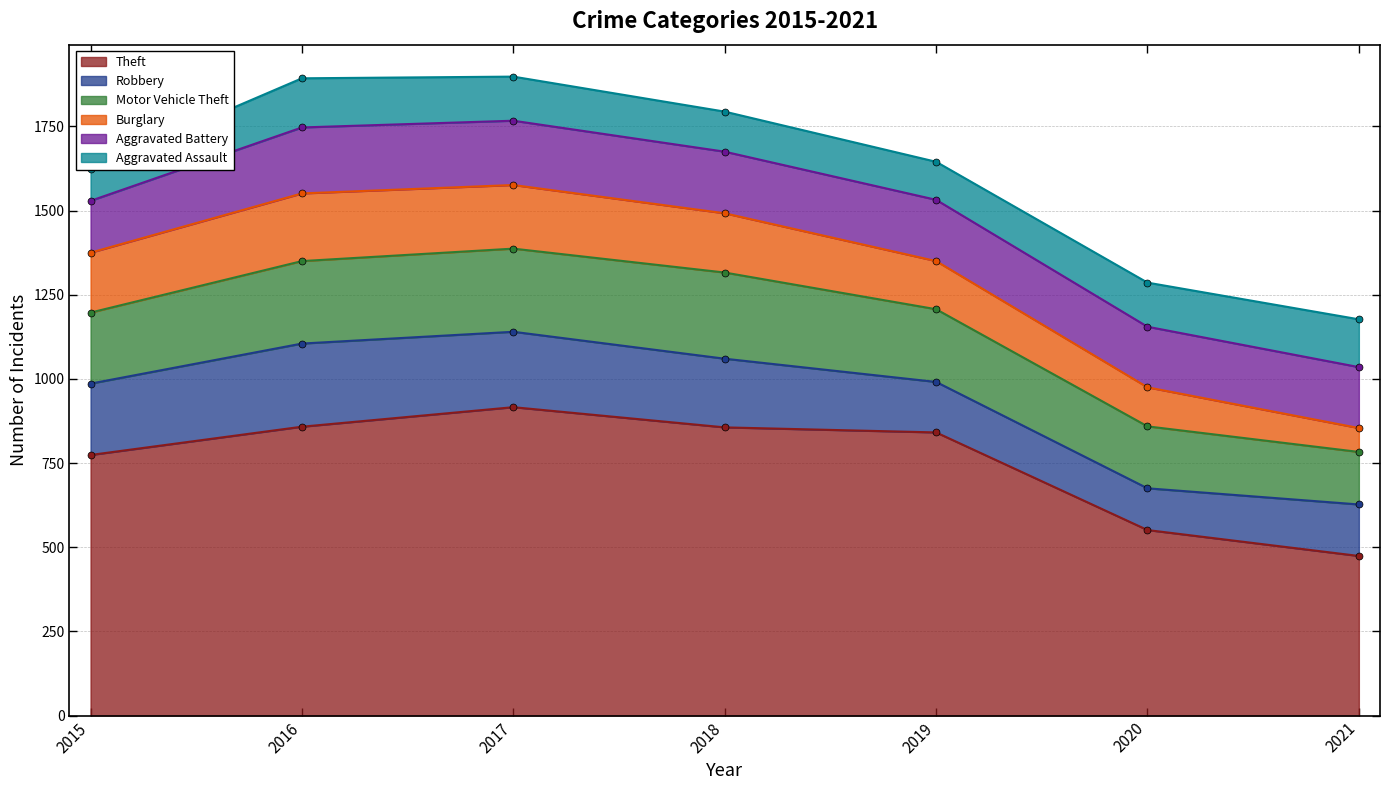

Which series has the largest total across all categories?

Theft